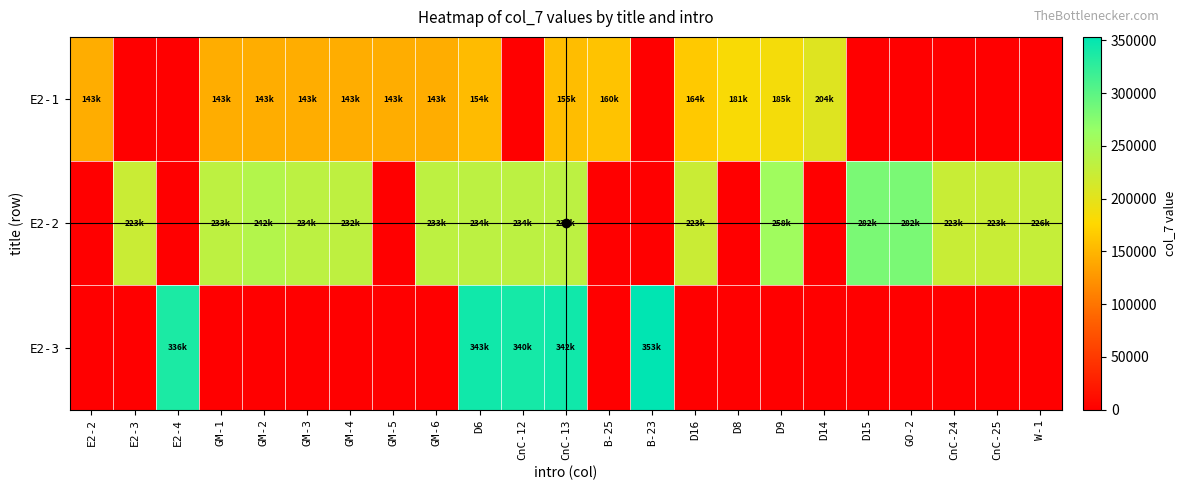

Rank the series by their average value, from lowest to highest.

E2-3, E2-1, E2-2